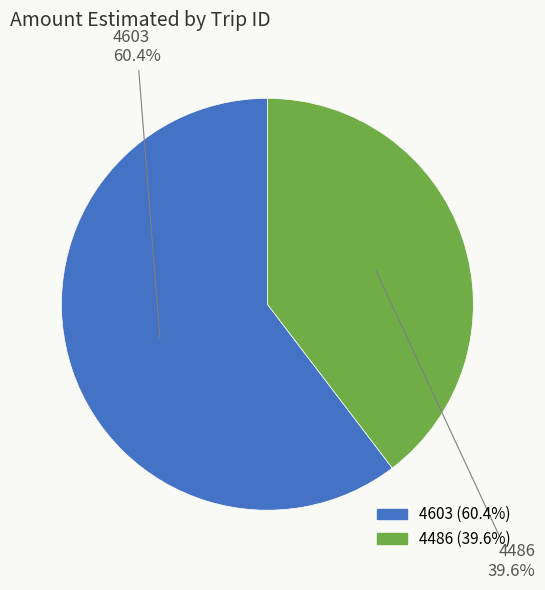

Is it true that 4603 is 70% of the pie?

False